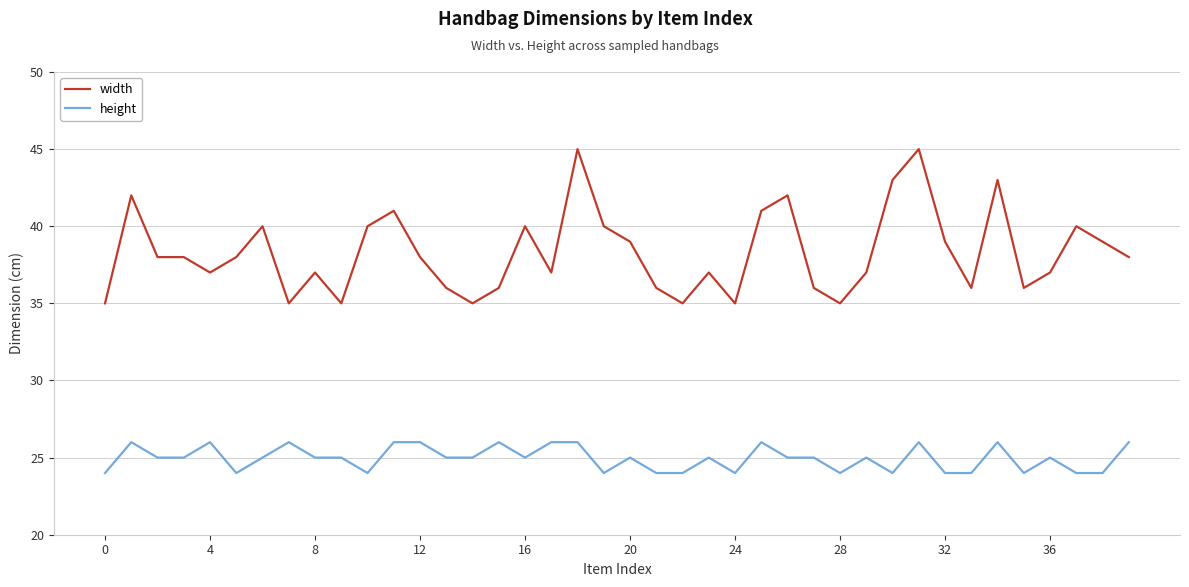

Rank the series by their maximum value, from lowest to highest.

height, width